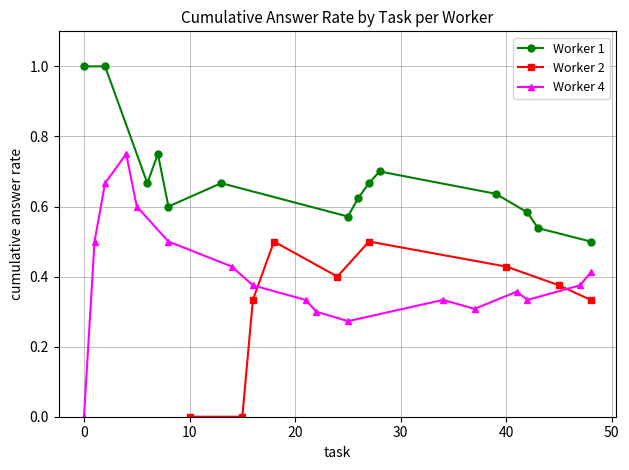

What is the maximum value for Worker 1?

1.0